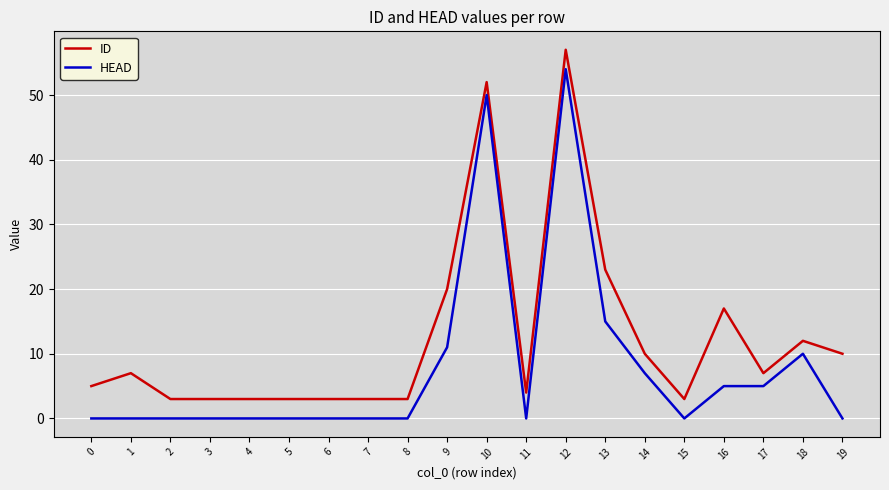

List the series in order of their overall mean, highest first.

ID, HEAD